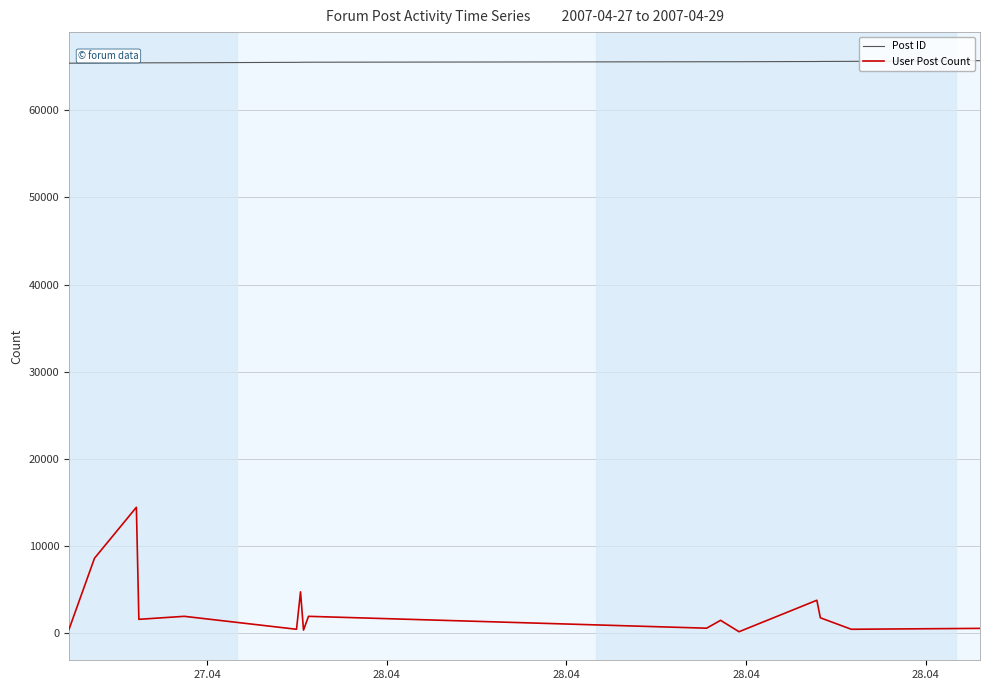

What is the difference between the second highest and minimum values in the User Post Count series?

8424